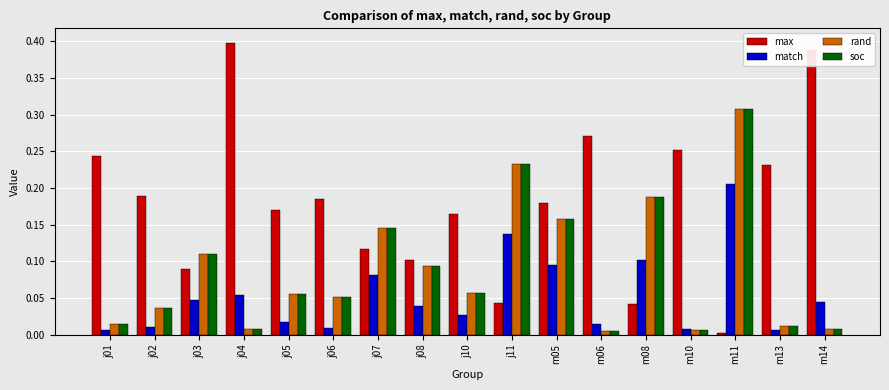

Which series has the largest total across all categories?

max